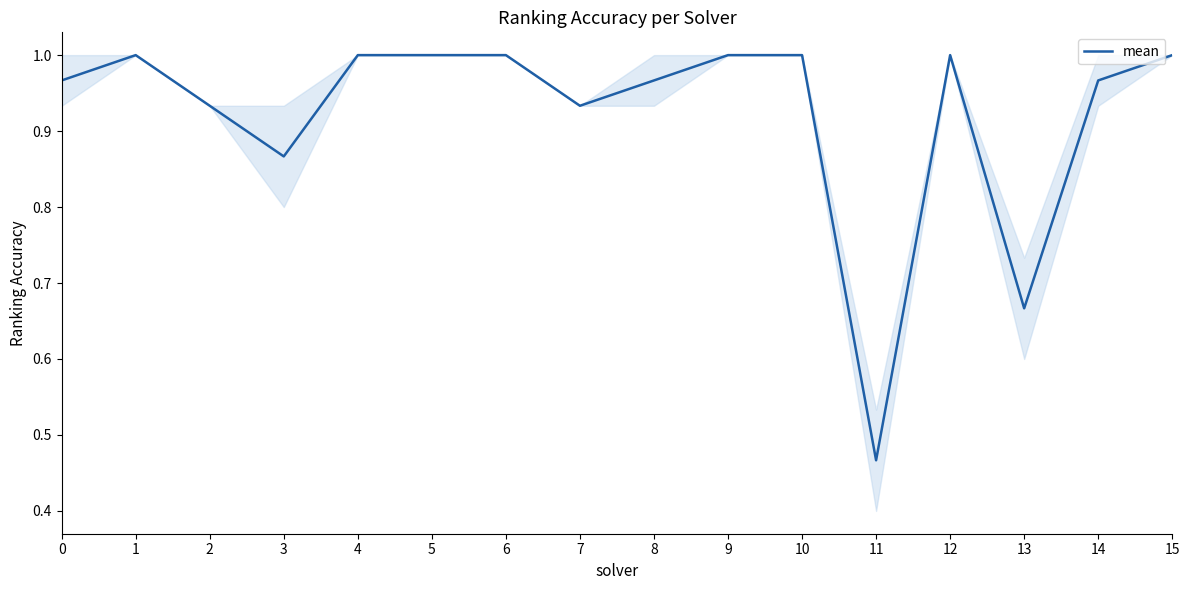

Count the number of data series in this chart.

1